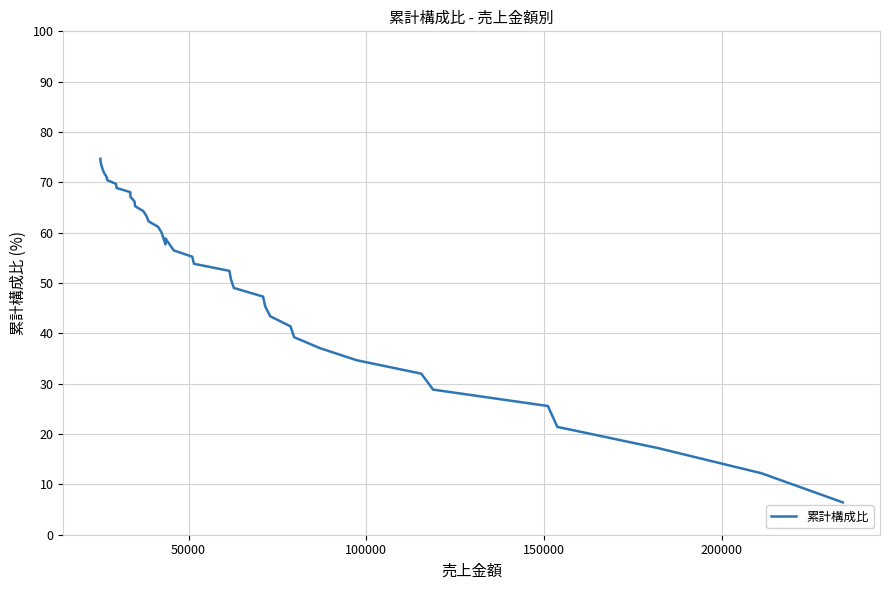

How many lines are shown in the chart?

1